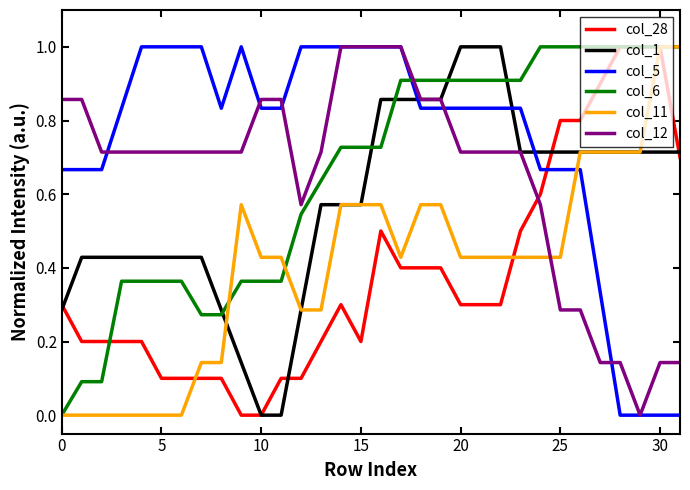

How many times do col_6 and col_12 cross each other?

1